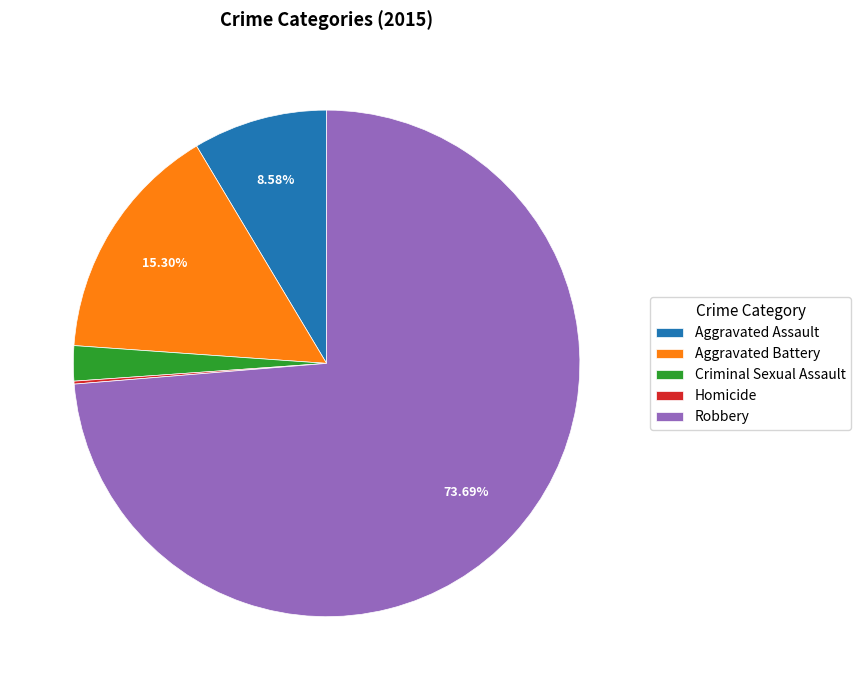

Which has a higher value, Criminal Sexual Assault or Robbery?

Robbery